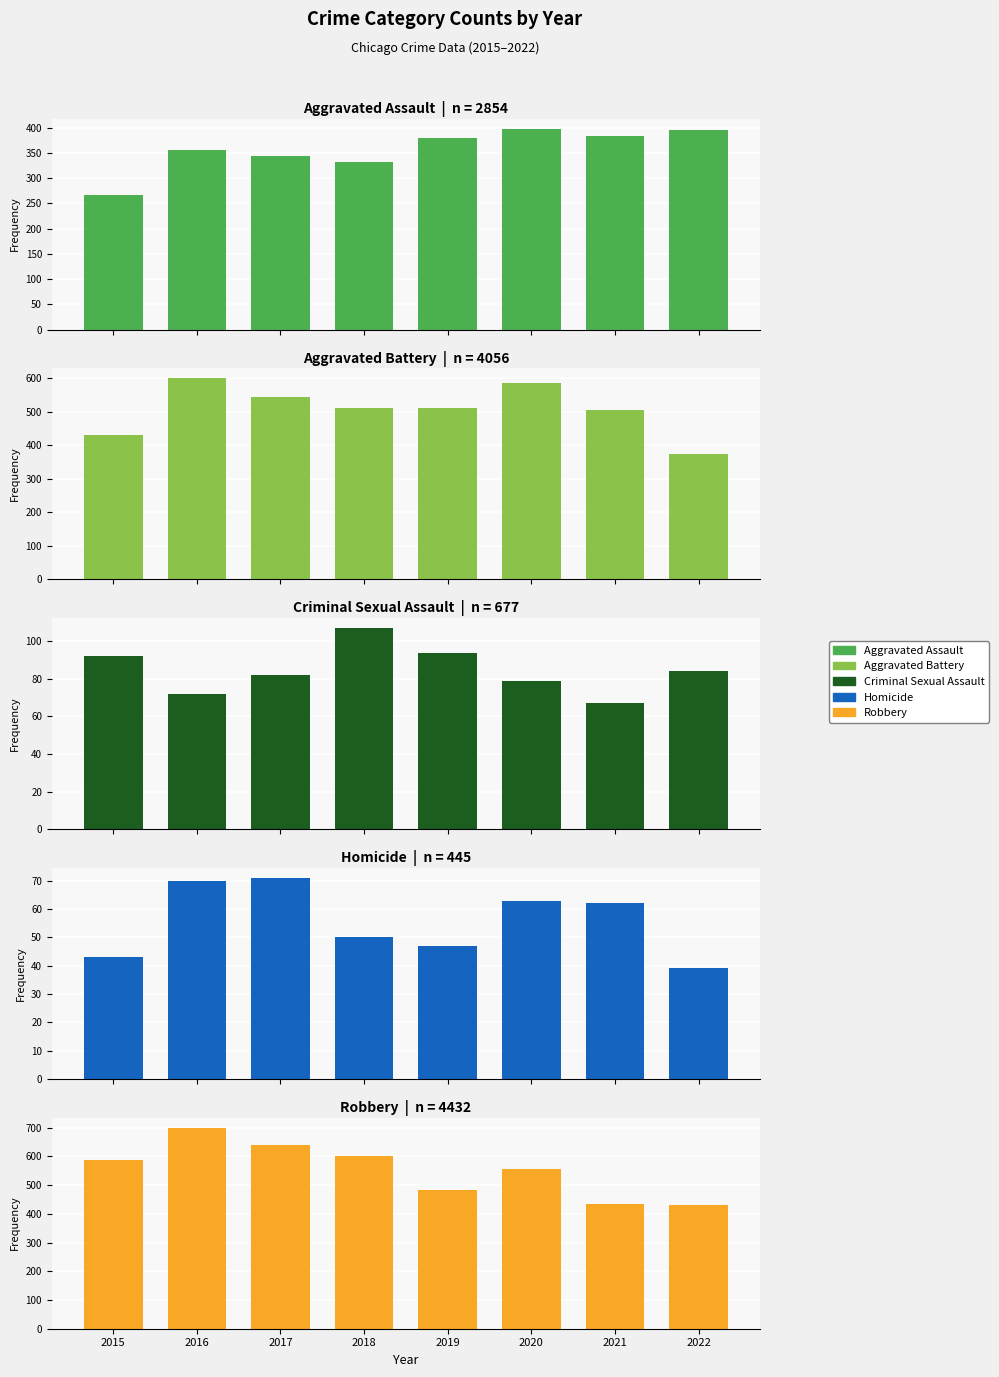

Reading left to right, transcribe all the data shown in this chart.

Aggravated Assault: 267	356	343	331	380	398	384	395
Aggravated Battery: 430	599	542	512	512	584	504	373
Criminal Sexual Assault: 92	72	82	107	94	79	67	84
Homicide: 43	70	71	50	47	63	62	39
Robbery: 587	700	640	602	483	556	433	431